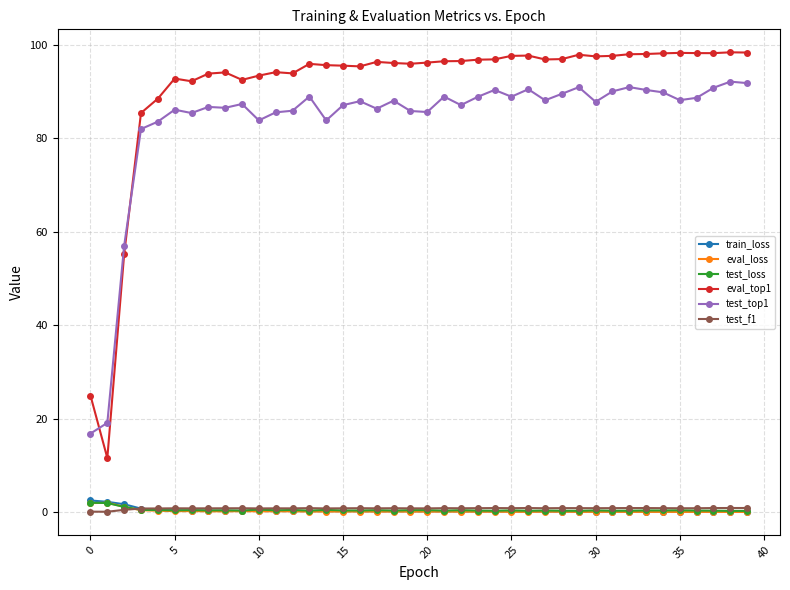

Which series has the largest range (max minus min)?

eval_top1